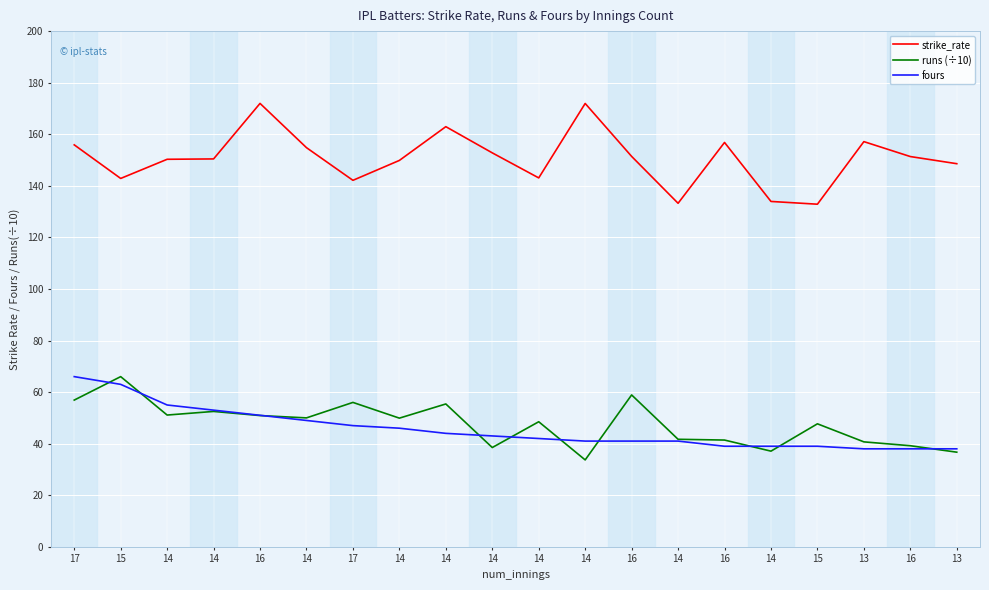

What are all the series names shown in the legend?

strike_rate, runs (÷10), fours